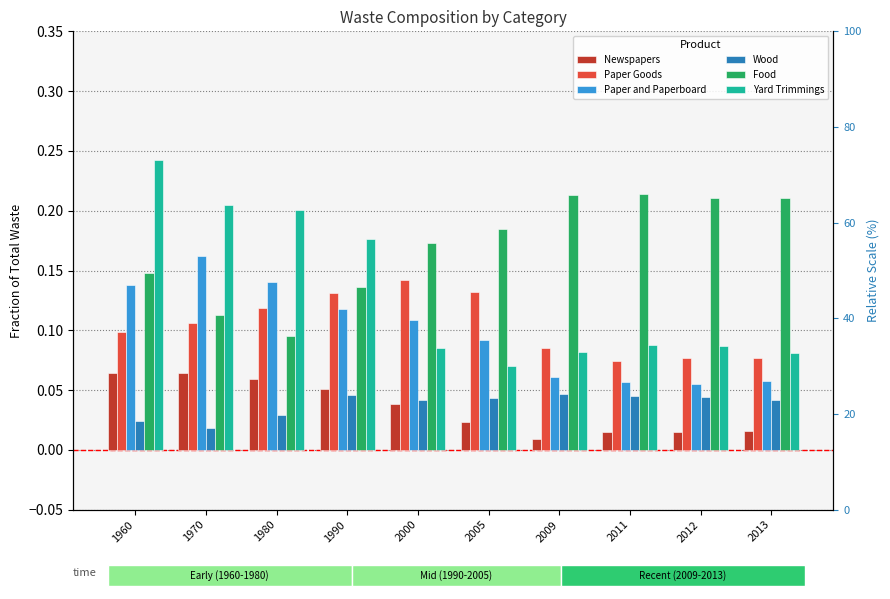

What is the sum of all Wood values?

0.4